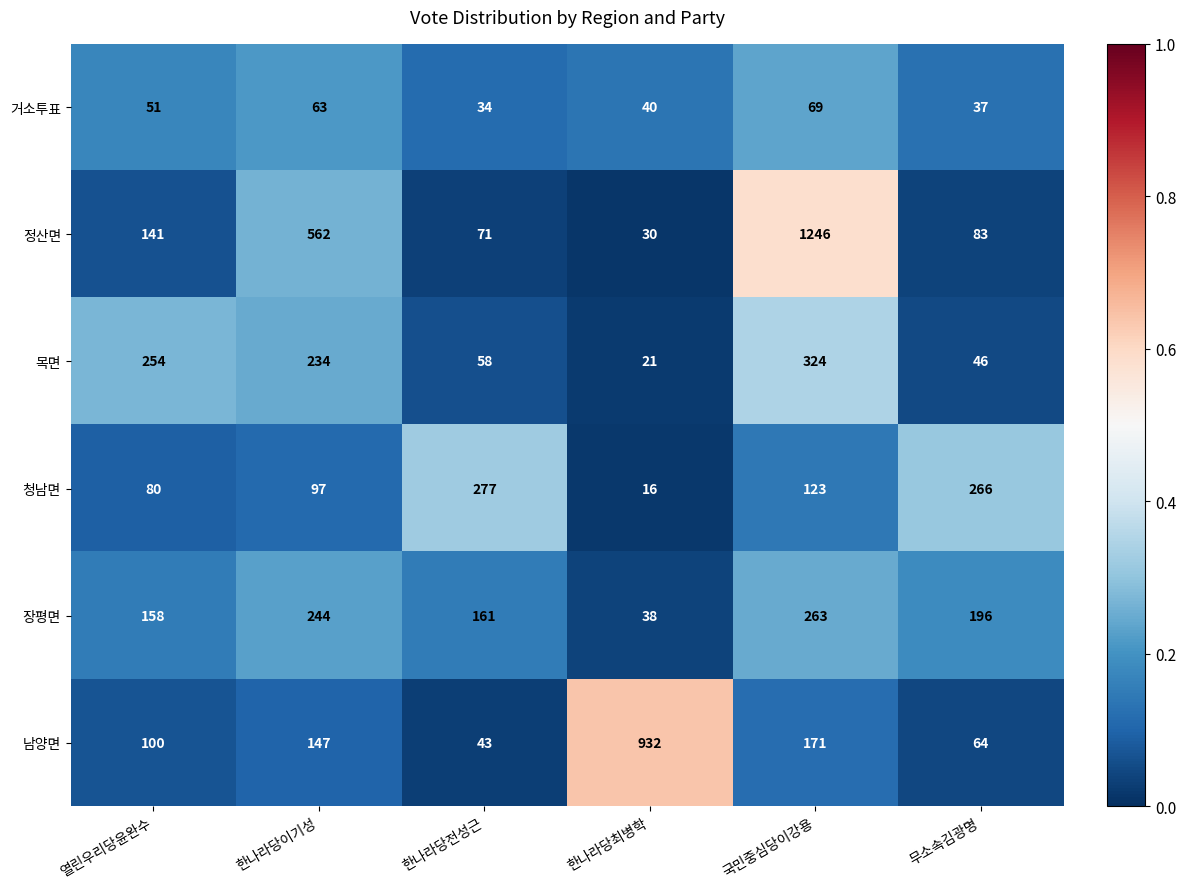

What is the total value across all series at 무소속김광명?

692